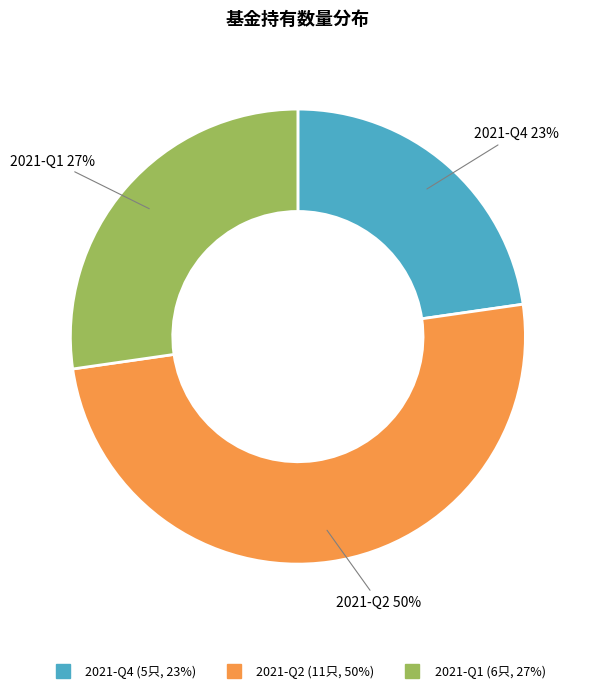

What percentage is the 2021-Q4 slice, to the nearest percent?

23%